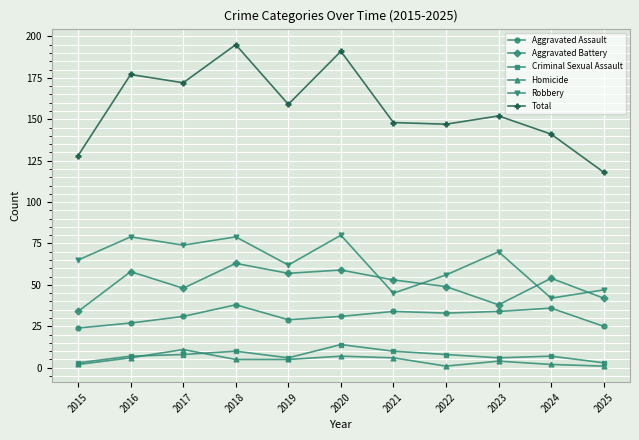

At which category does Aggravated Assault reach its first local peak?

2018